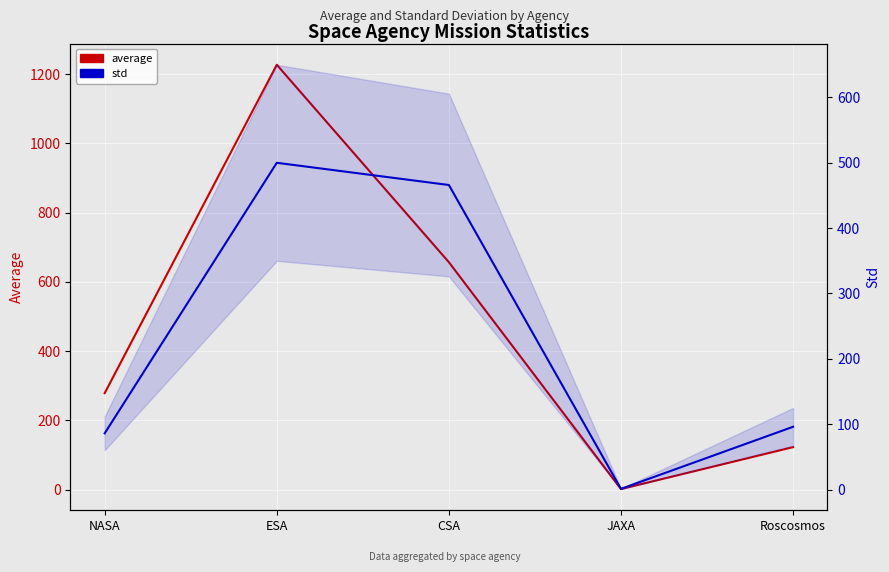

Read the std value at NASA, to the nearest 5.

85